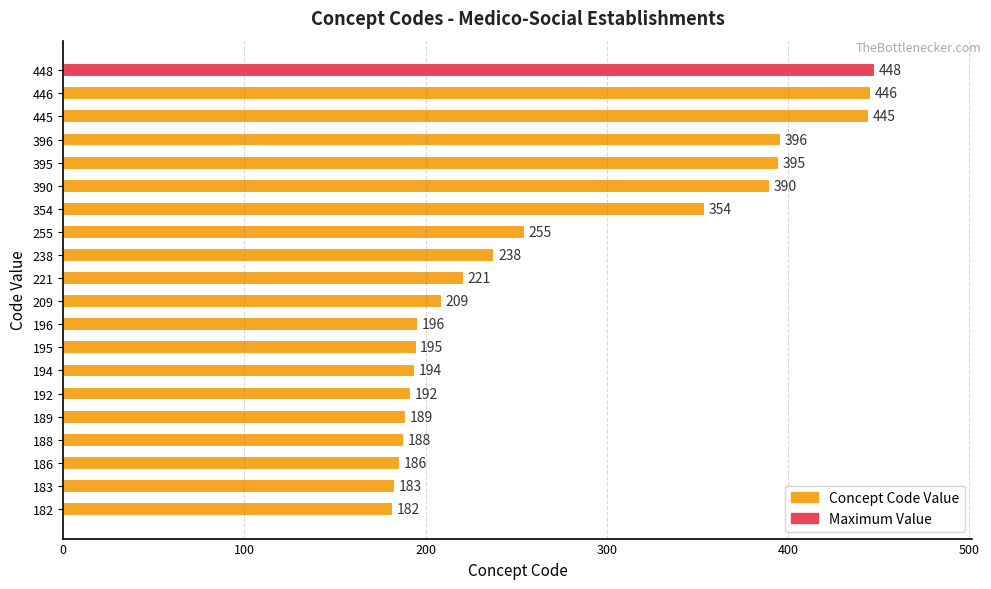

What is the difference between the maximum and second lowest values?

265